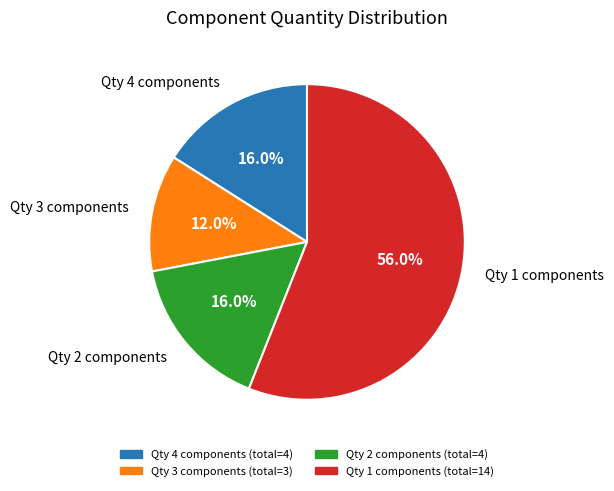

Is there a majority slice in this chart?

Yes